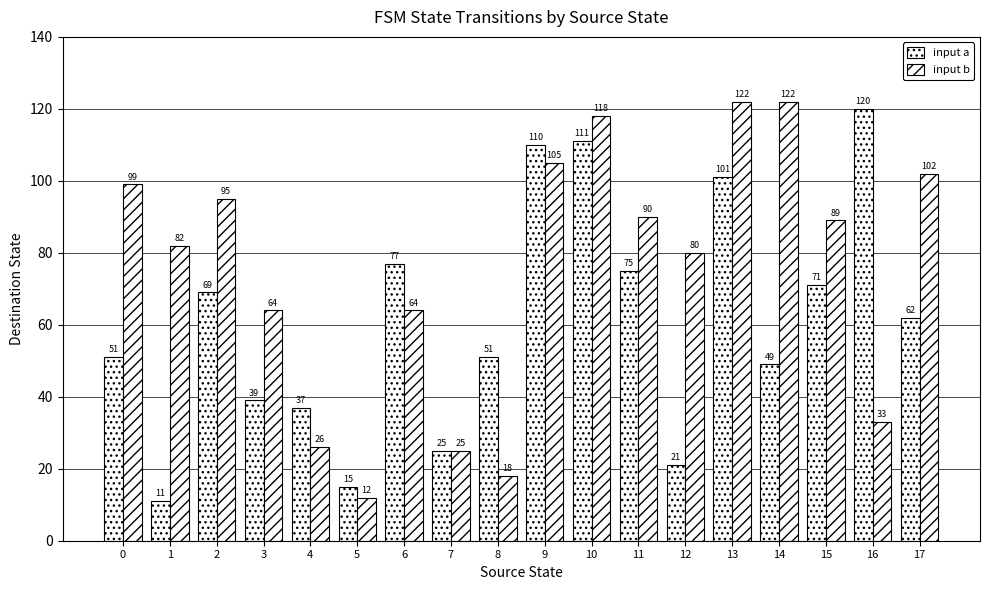

How many values in the input a series are below 62?

9